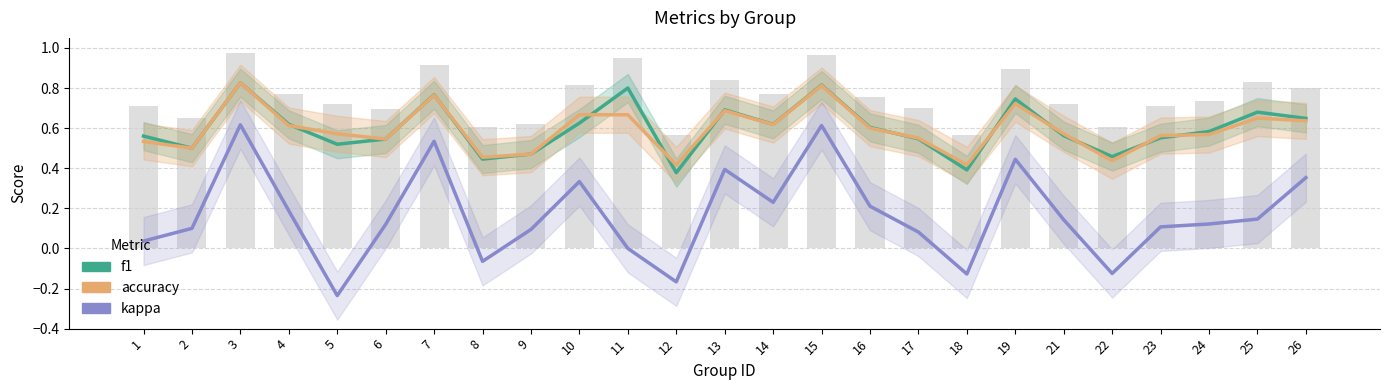

True or false: kappa has a value of 0.0 at 11.

True